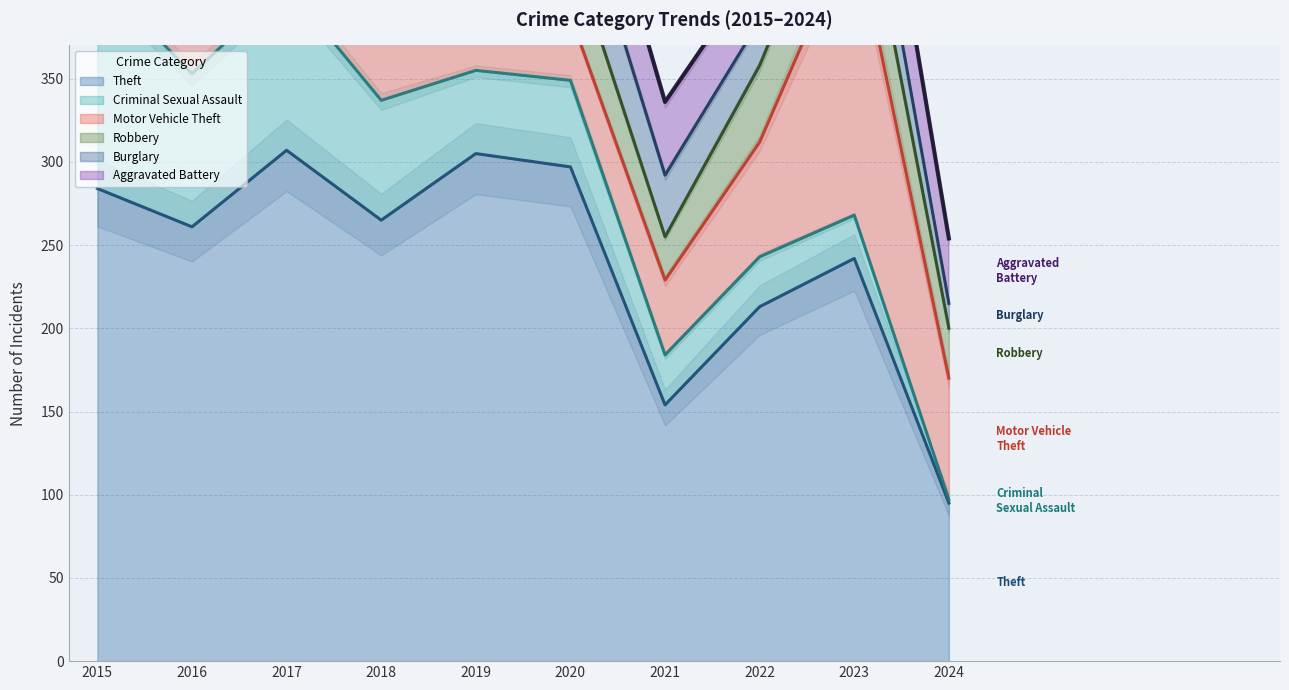

What is the difference between the maximum and minimum values in the Burglary series?

46